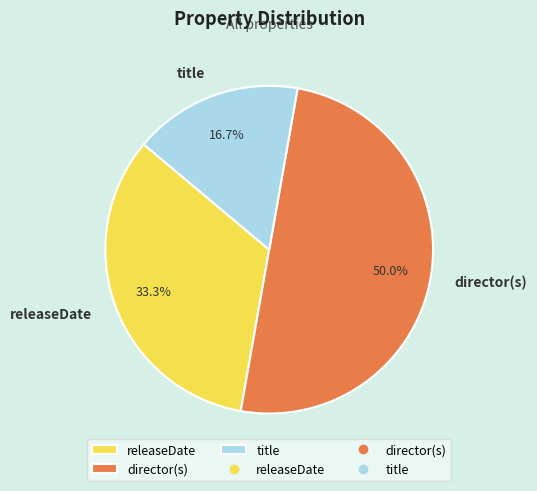

Which slice is the smallest?

title